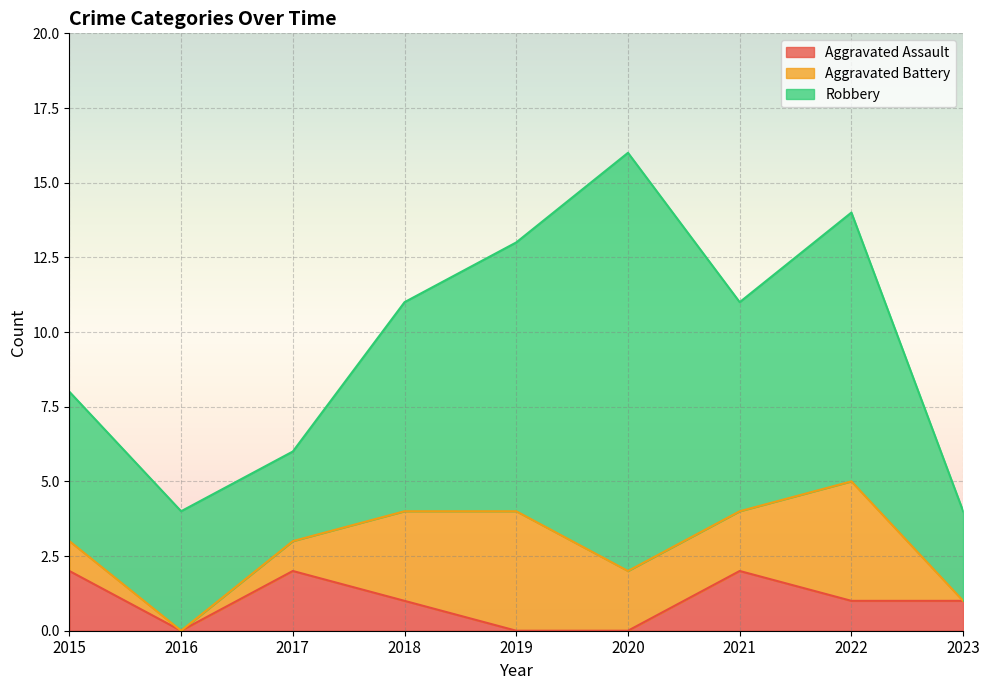

True or false: Robbery and Aggravated Assault cross at least once.

False